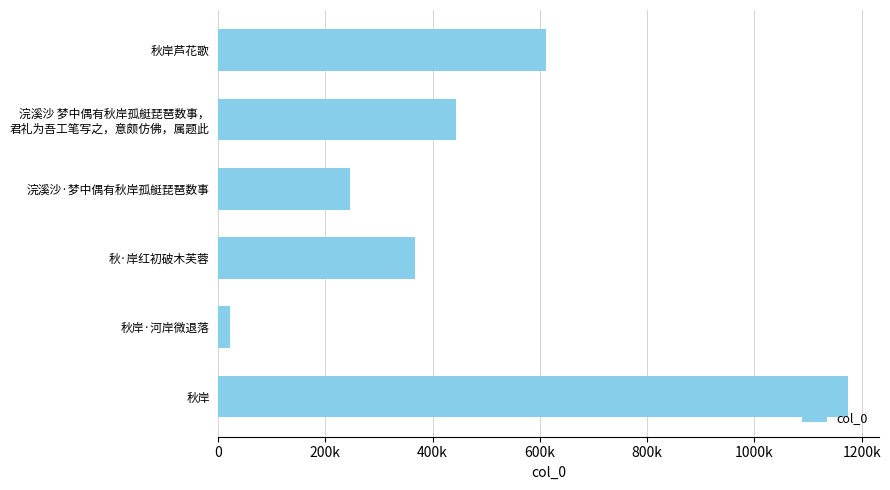

Are the bars horizontal?

Yes